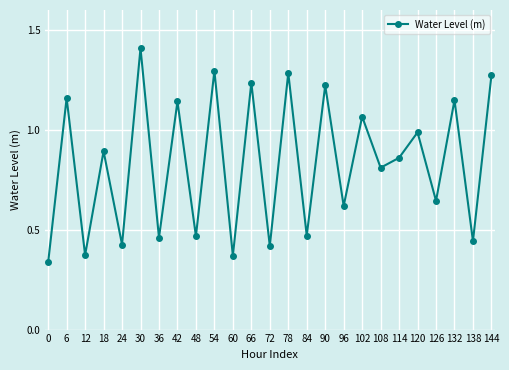

At which category does the chart reach its minimum across all series?

0